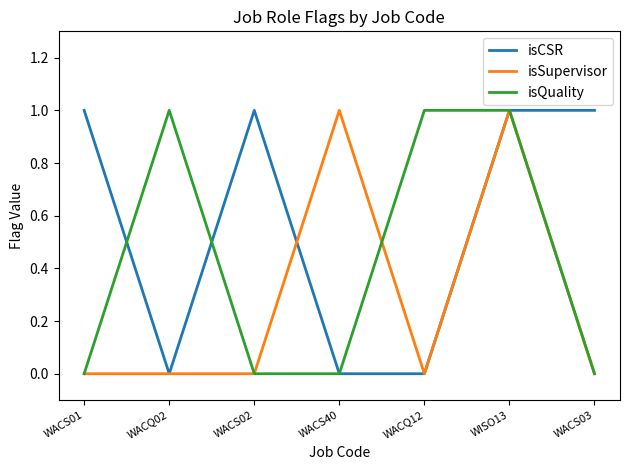

Count the number of categories in the chart.

7